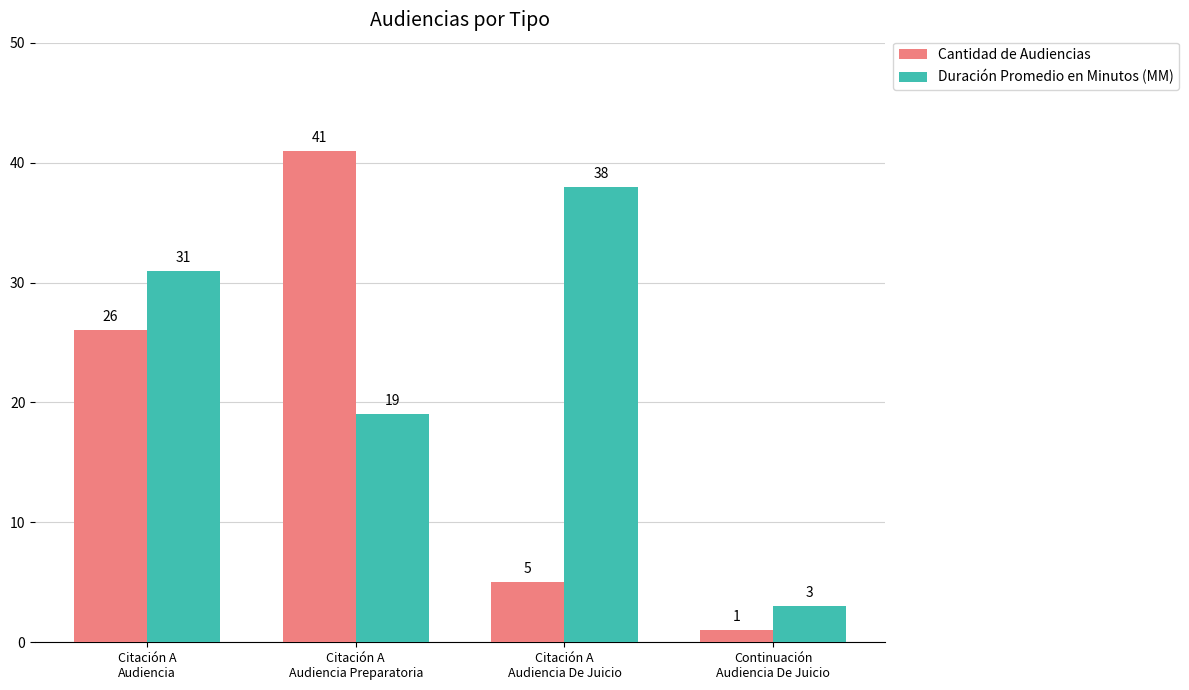

At how many categories does at least one series exceed 28?

3